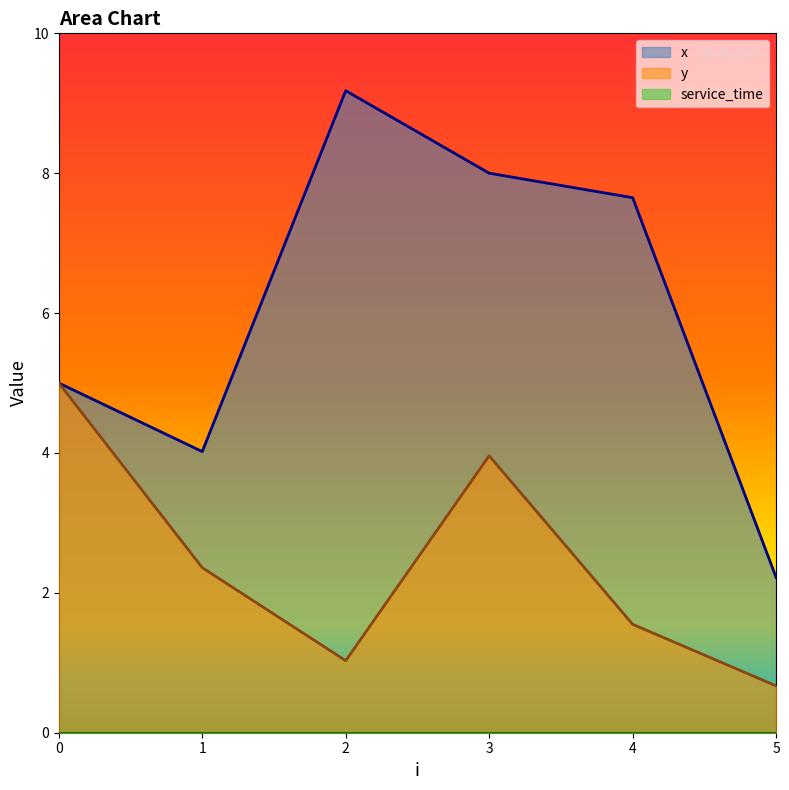

In x, how many points are higher than both neighbors (excluding endpoints)?

1